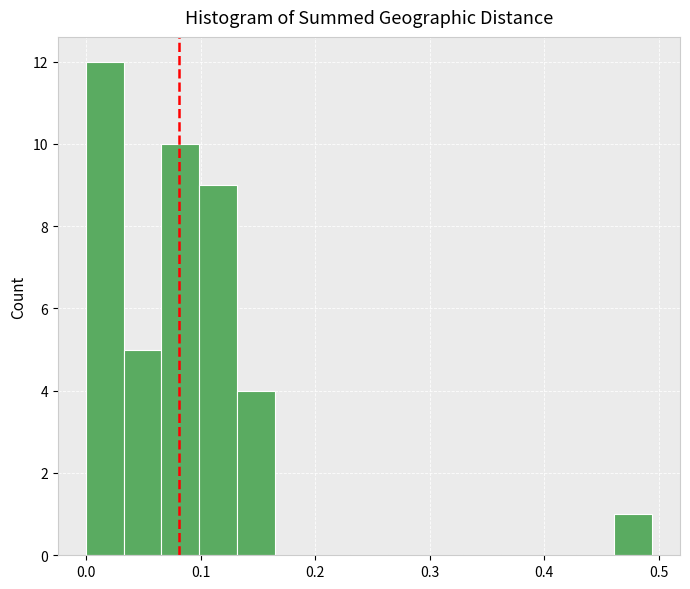

Around what value on the x-axis is the tallest bar? Give the approximate position of its centre, as read against the axis.

0.02